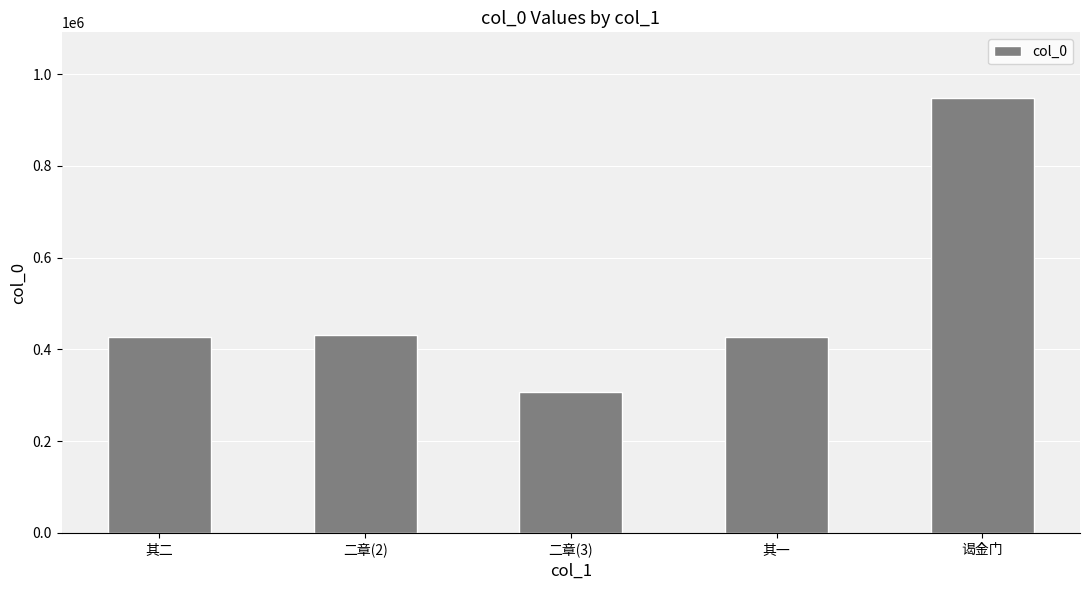

The value at 其二 is 267838. True or false?

False